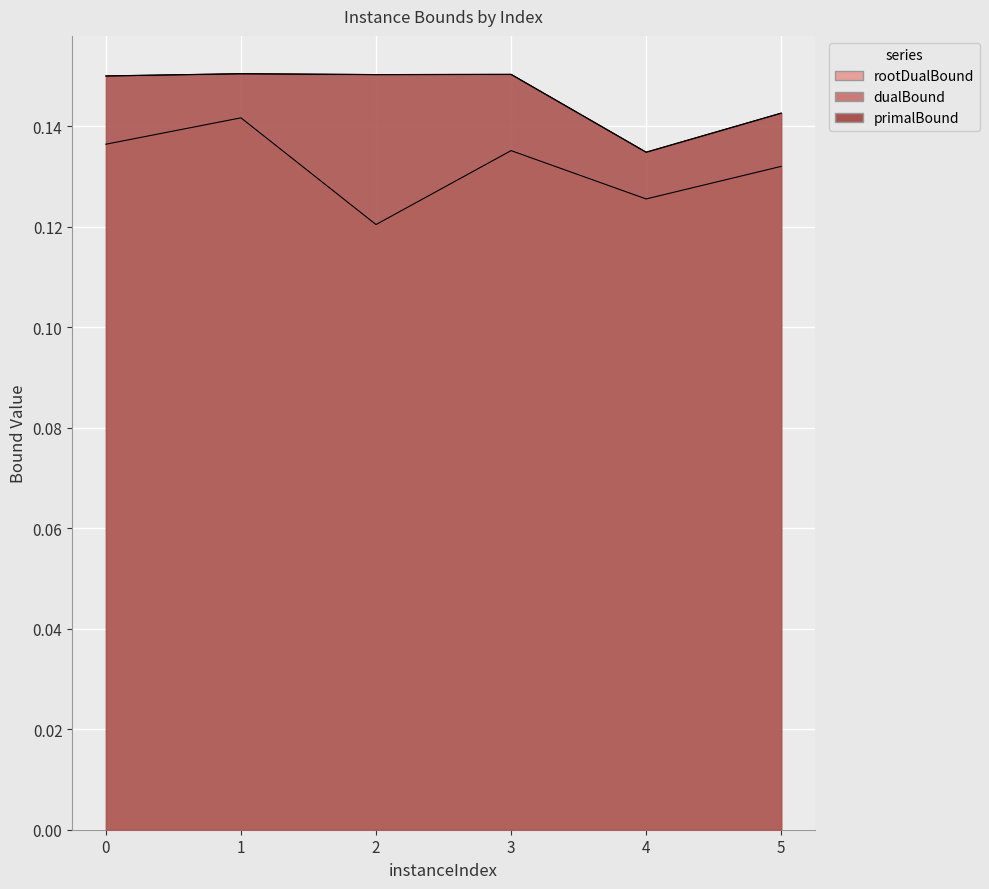

Where is the first local minimum for primalBound?

2